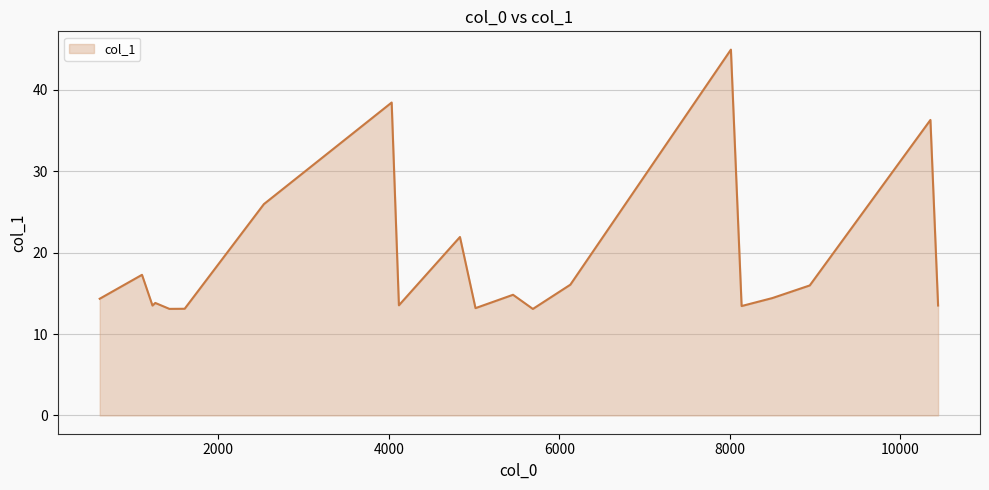

What is the minimum value shown in the chart?

13.1